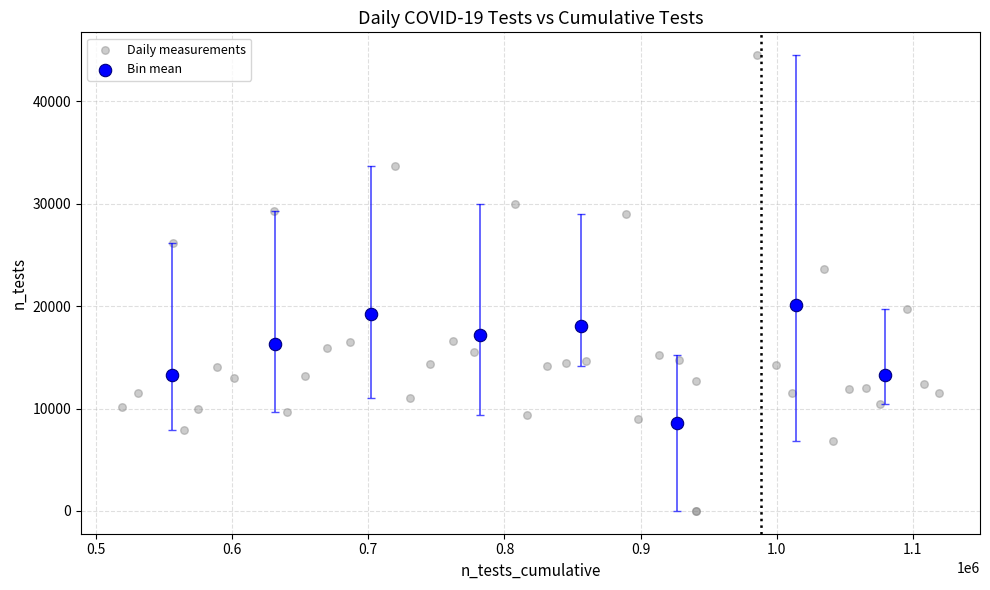

Which series contains the lowest Y value?

Daily measurements